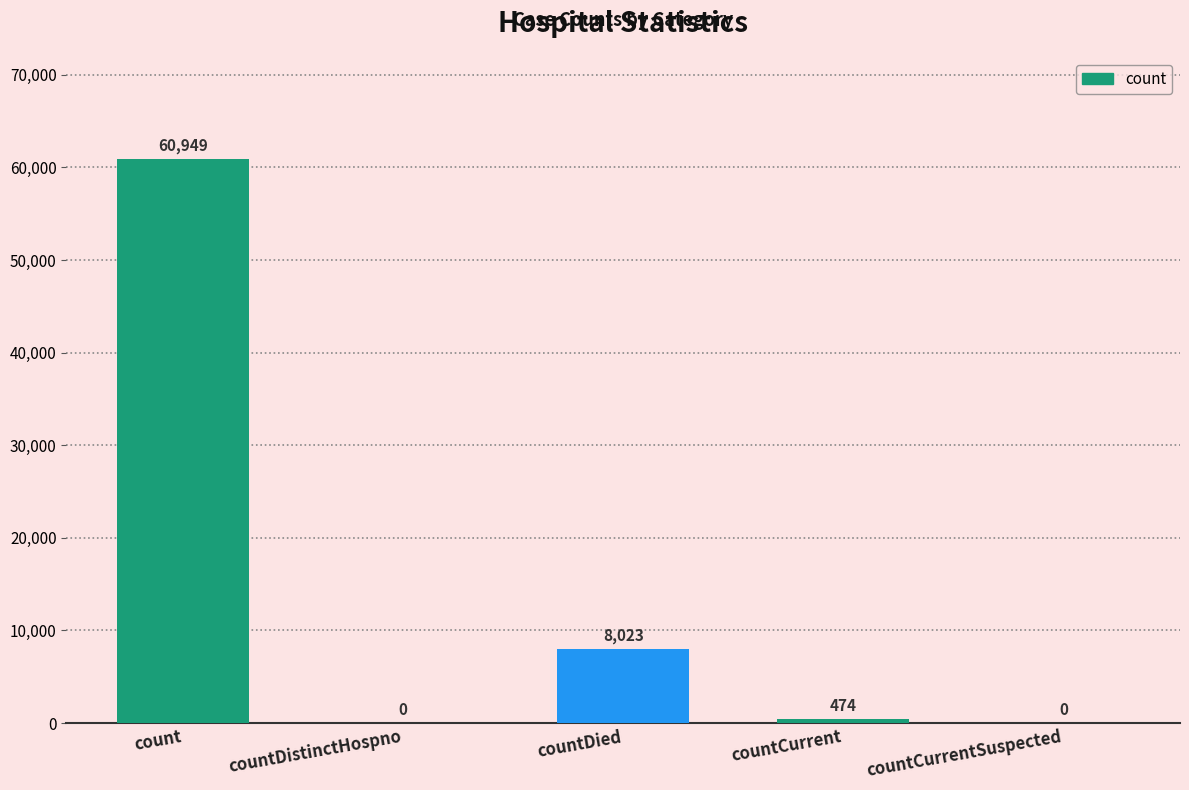

The chart shows a value of 8023 at countDied. True or false?

True